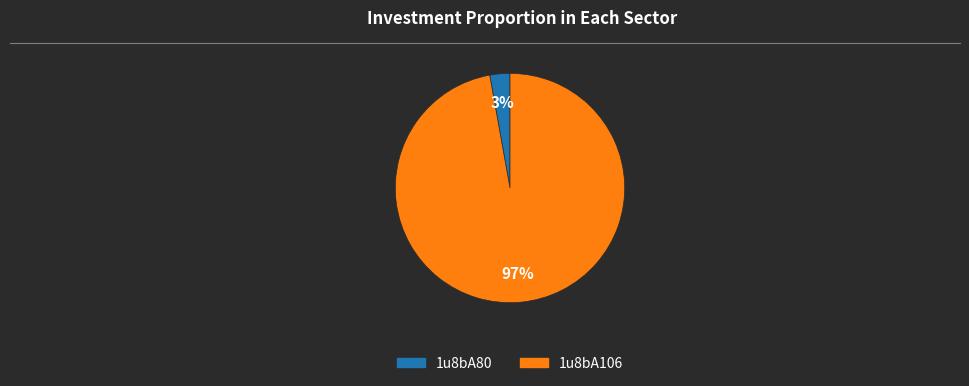

Which slice is the largest?

1u8bA106